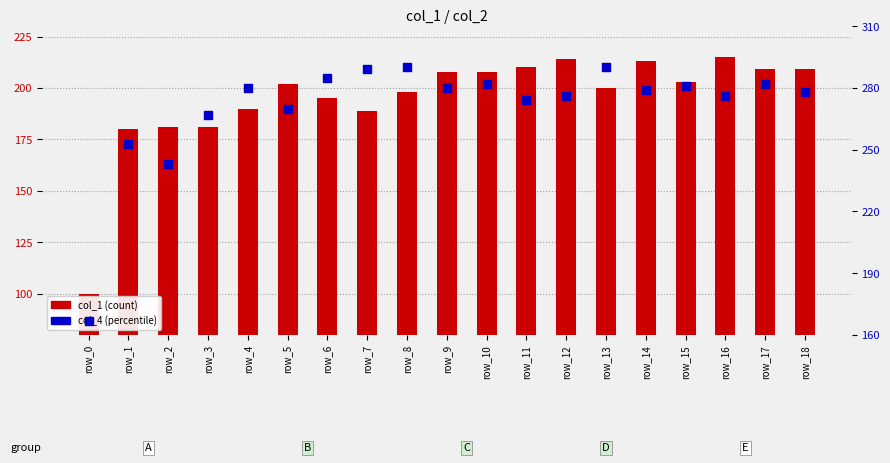

Which series has the largest Y range (max minus min)?

col_4 (percentile)